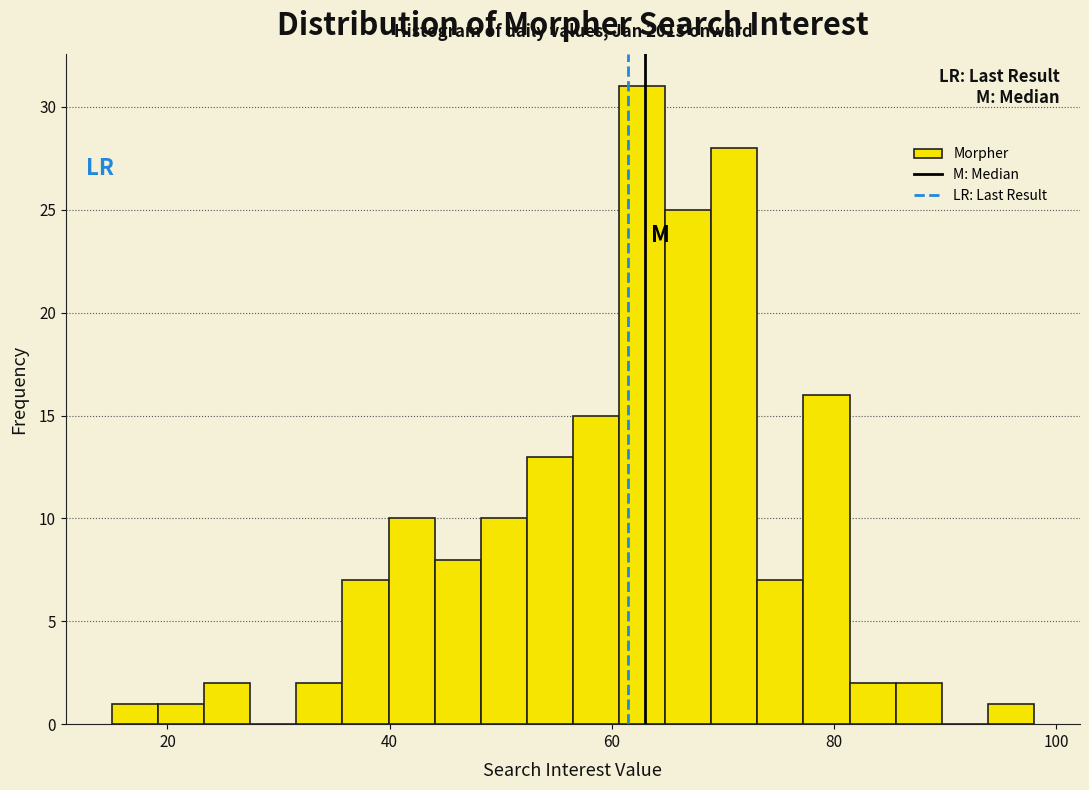

Read against the x-axis, roughly where is the centre of the tallest bar?

62